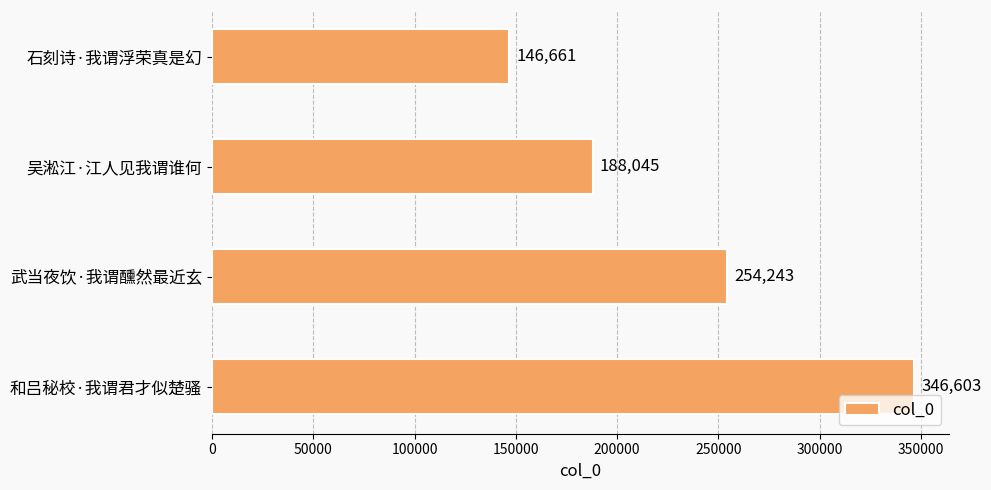

What is the change in value from 石刻诗·我谓浮荣真是幻 to 吴淞江·江人见我谓谁何?

+41384